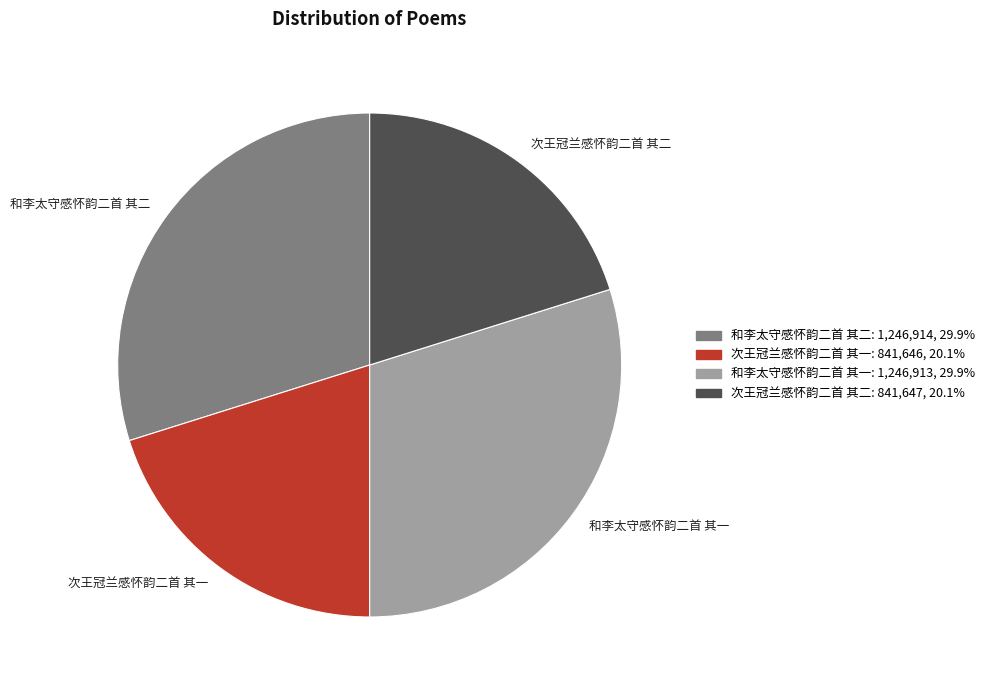

Between 次王冠兰感怀韵二首 其二 and 和李太守感怀韵二首 其二, which is larger?

和李太守感怀韵二首 其二